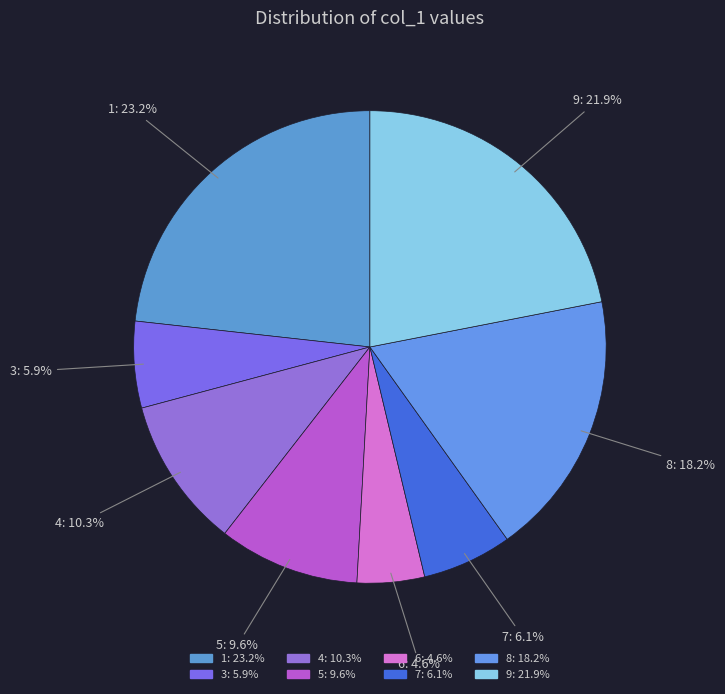

Is it true that 8 is 18% of the pie?

True